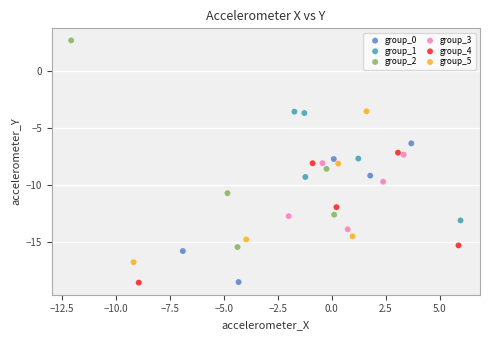

Which series has the largest Y range (max minus min)?

group_2